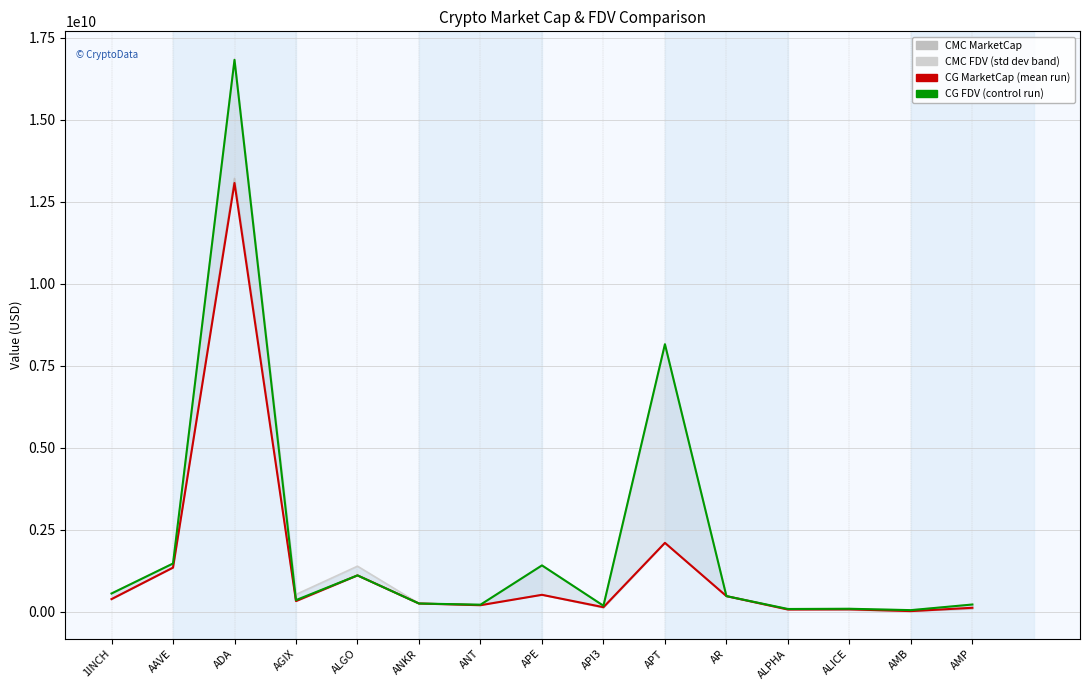

Rank the series by their maximum value, from lowest to highest.

CG_MarketCap, CMC_MarketCap, CG_FDV, CMC_FDV